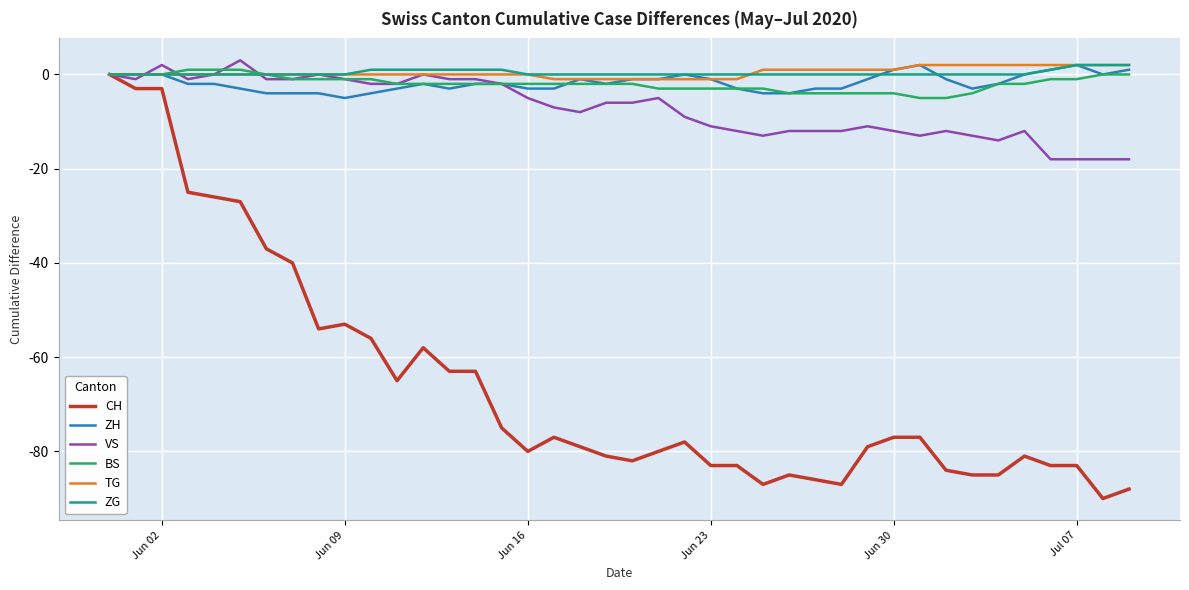

What are all the series names shown in the legend?

CH, ZH, VS, BS, TG, ZG